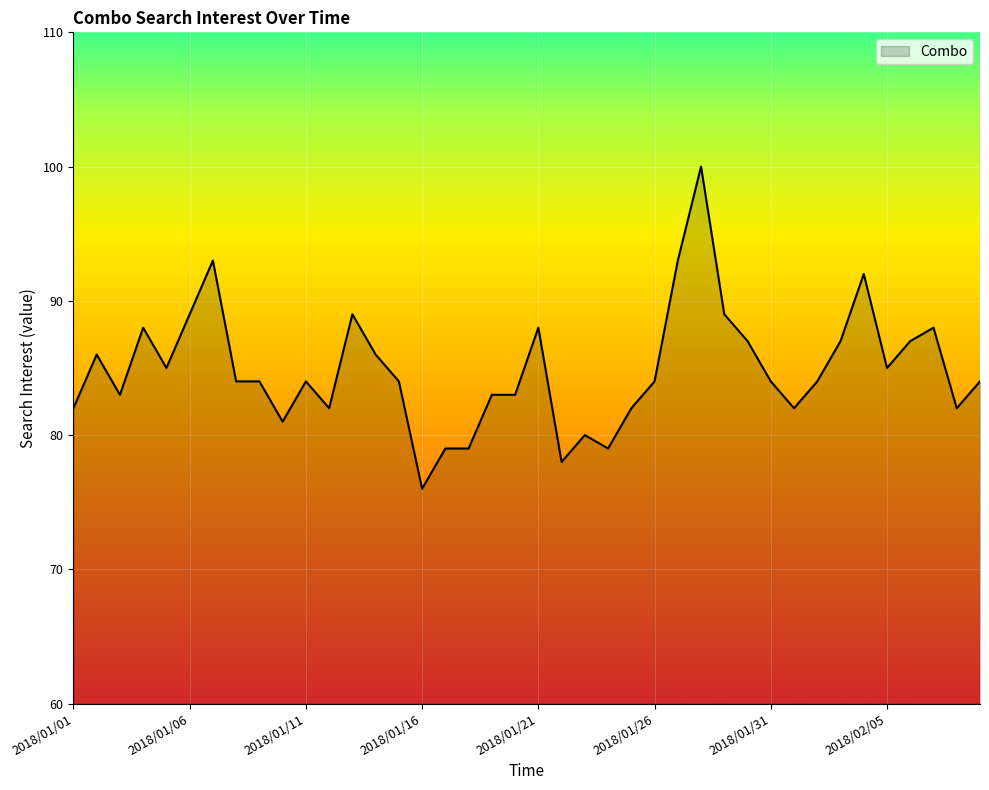

What is the maximum value shown in the chart?

100